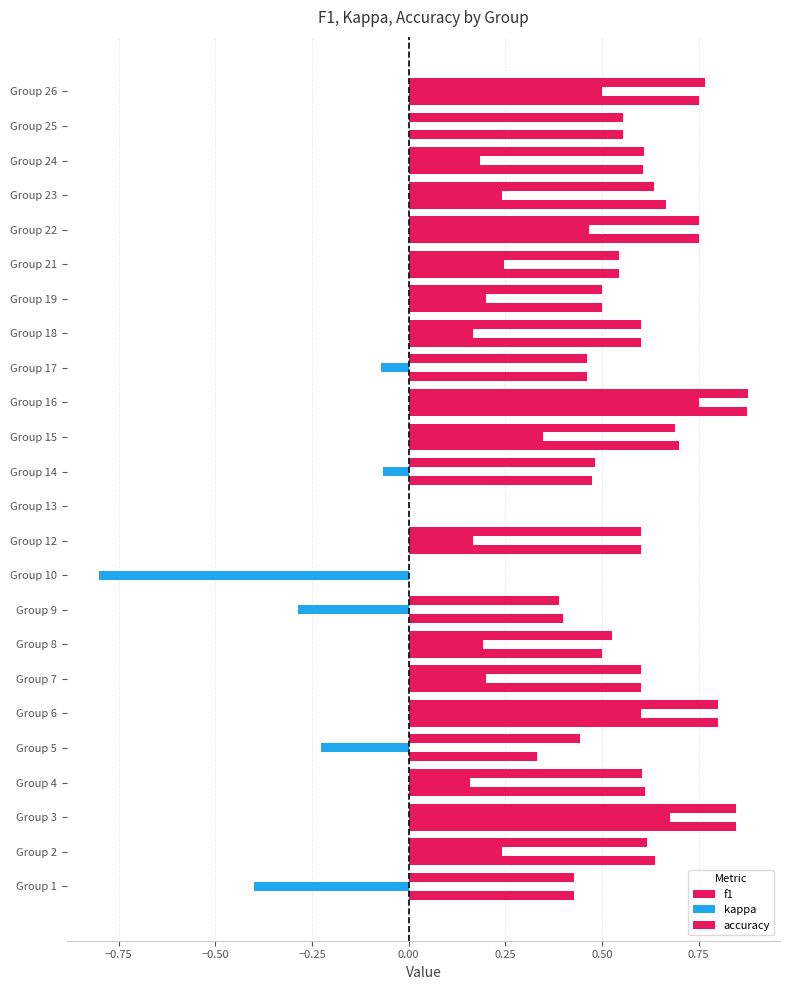

Count the number of categories in the chart.

24